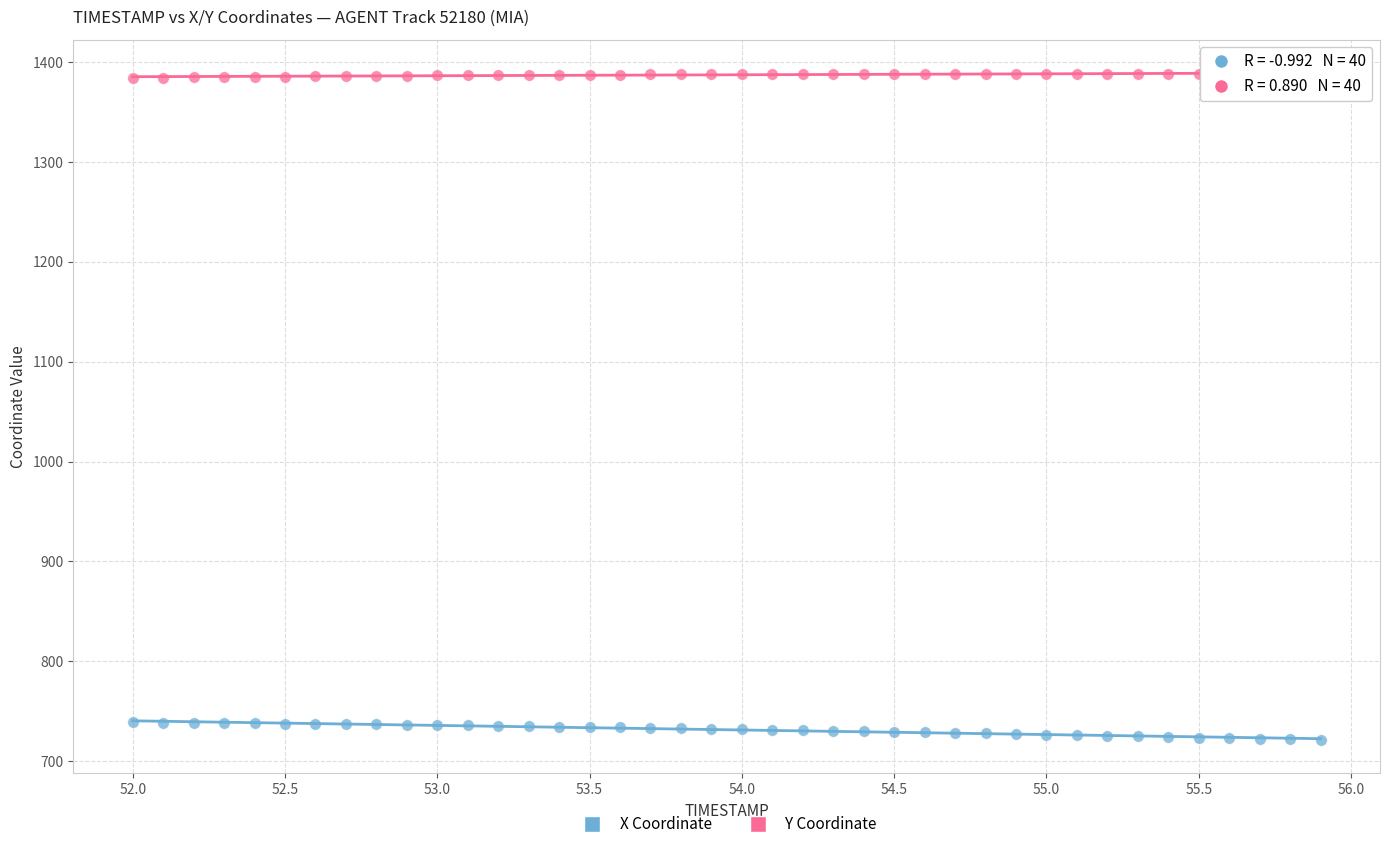

Which series has the largest Y range (max minus min)?

X Coordinate